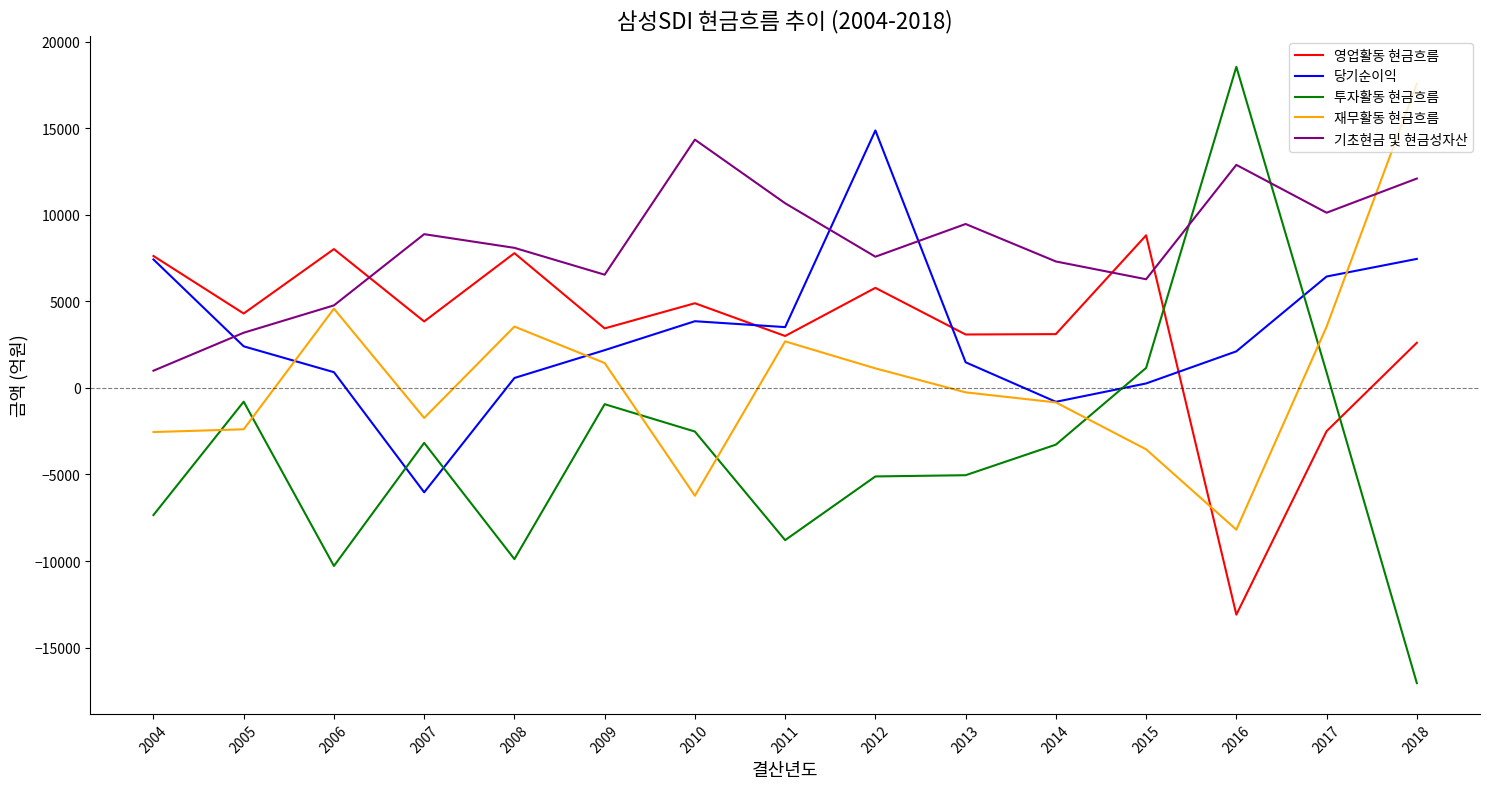

Which series has the widest spread of values?

투자활동 현금흐름